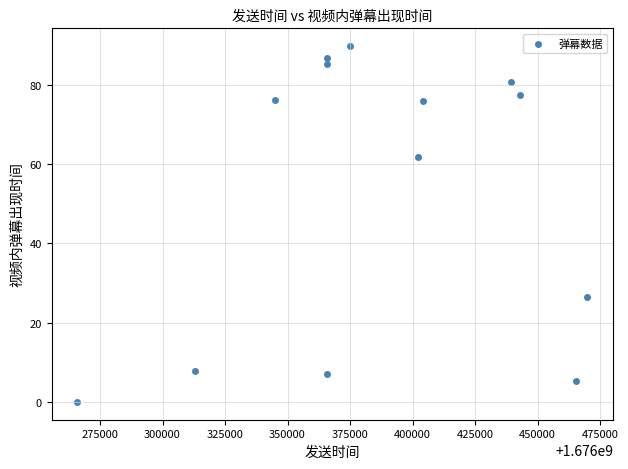

What is the range of Y values (max minus min)?

89.8